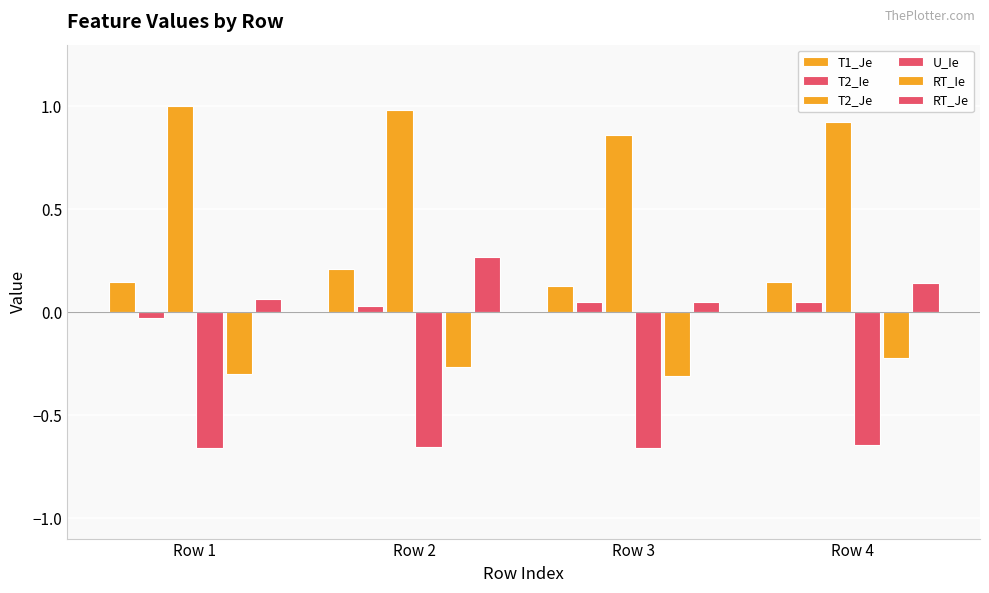

How many bars are there in each group?

6